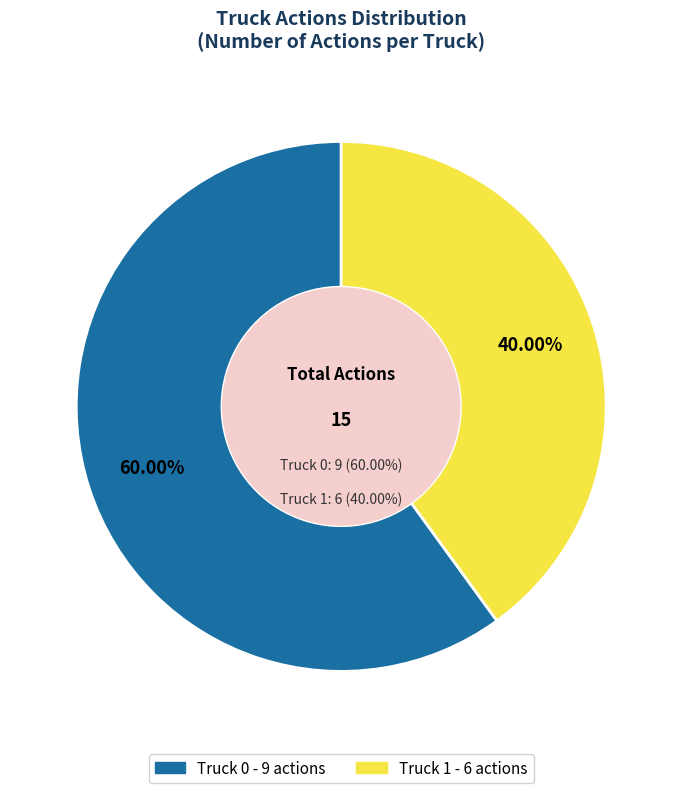

Which category has the biggest portion of the pie?

Truck 0